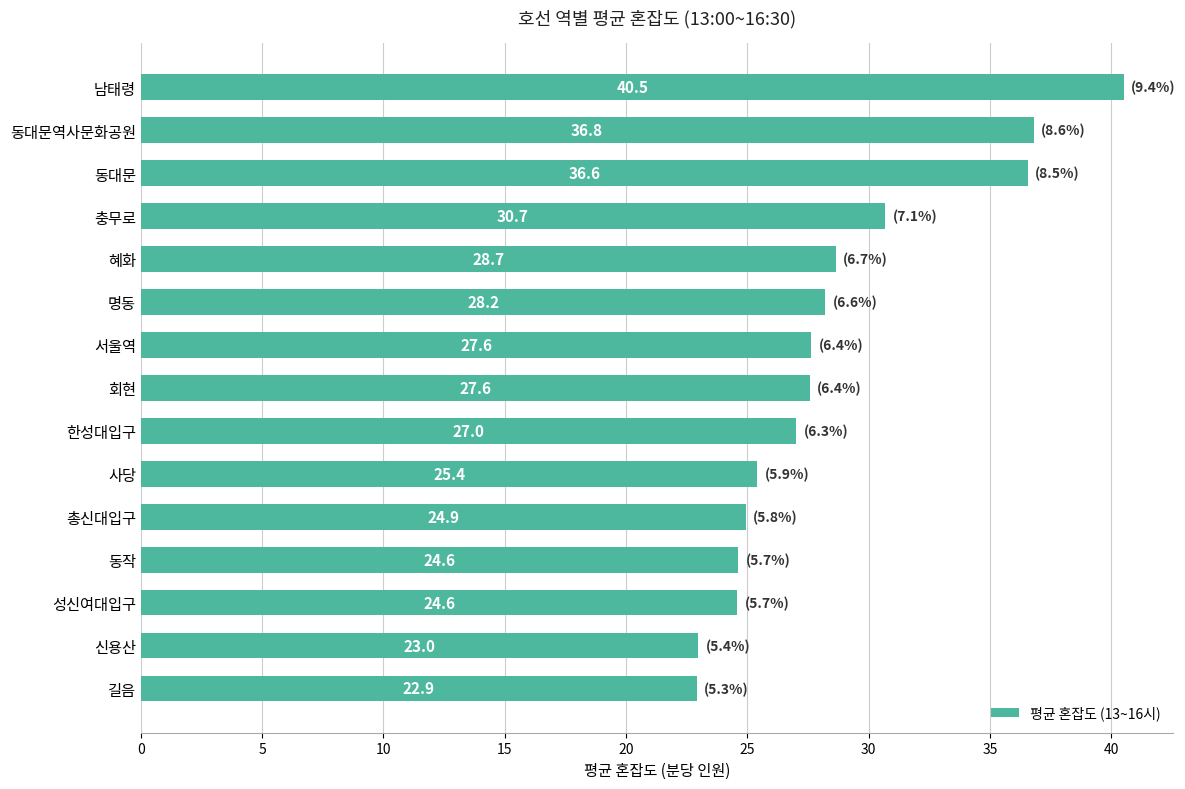

What is the difference between the second highest and second lowest values?

13.8